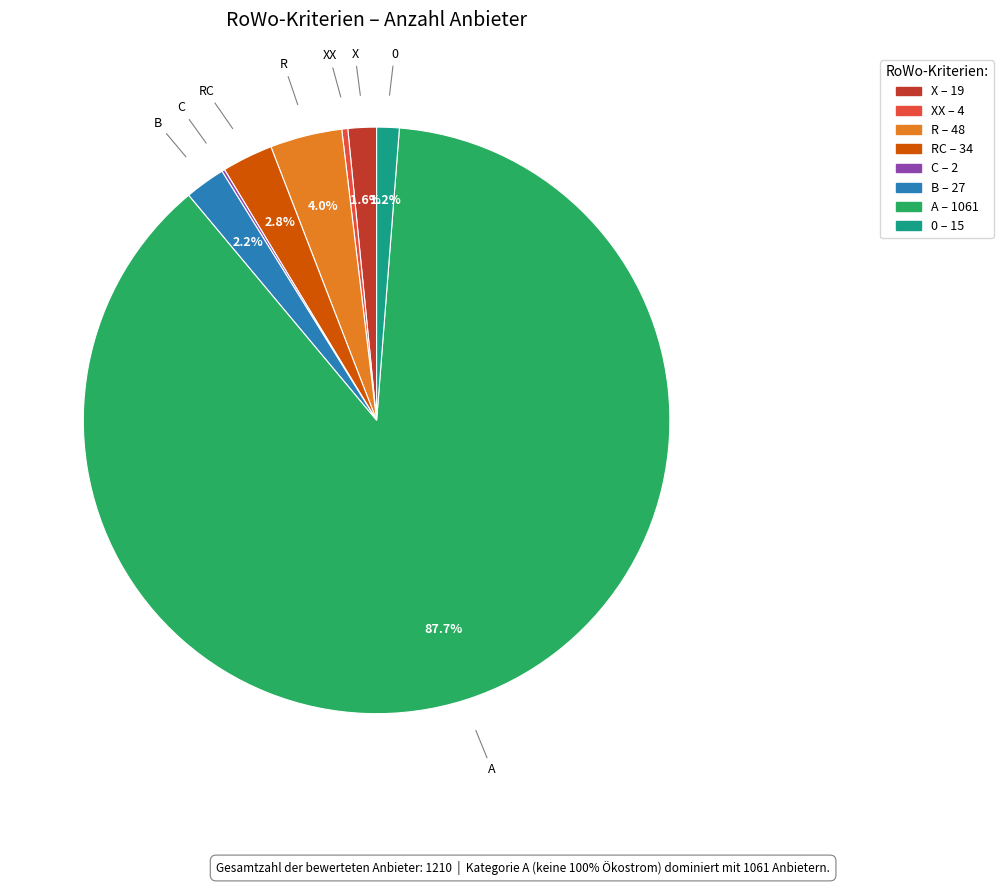

To the nearest percent, what is the difference between the largest and smallest slice percentages?

88%